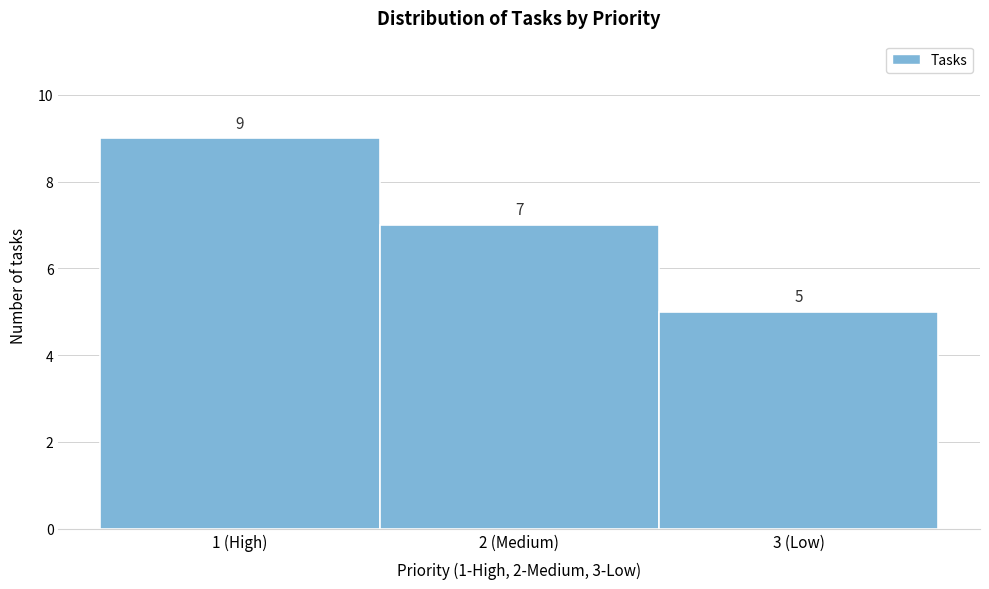

Reading left to right, list all the values displayed in this chart.

1 (High)=9	2 (Medium)=7	3 (Low)=5